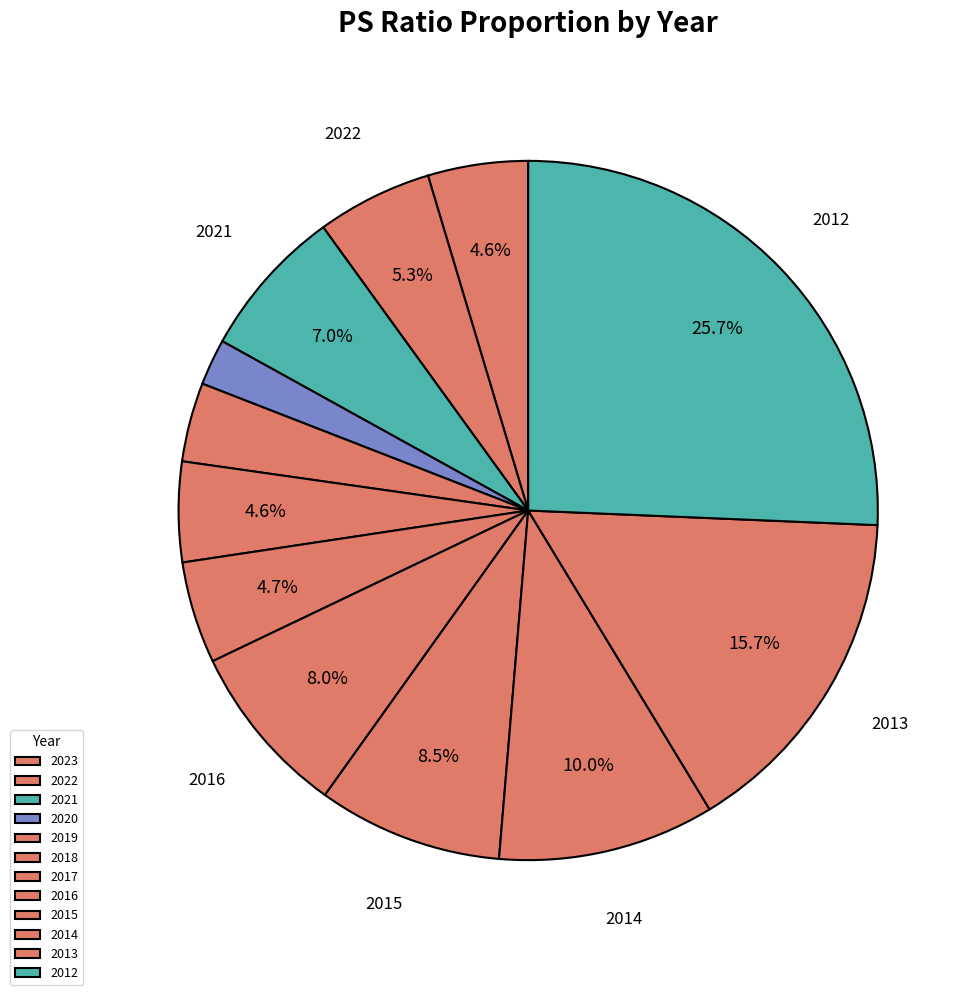

The 2019 slice represents 10% of the pie. True or false?

False